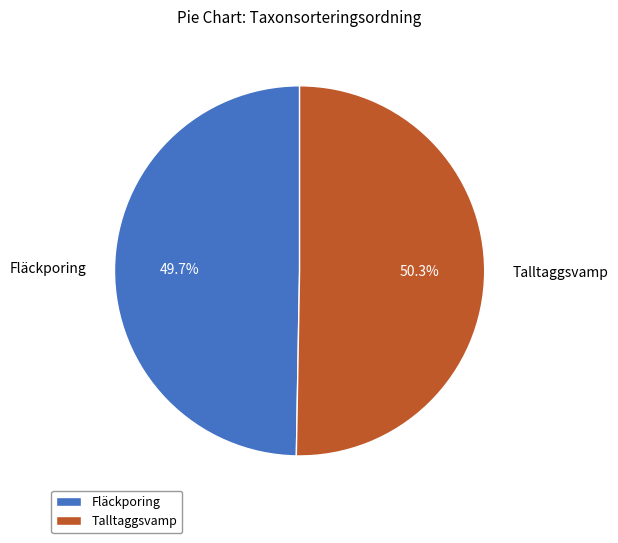

Approximately how many times larger is the value at Talltaggsvamp compared to Fläckporing?

1.0